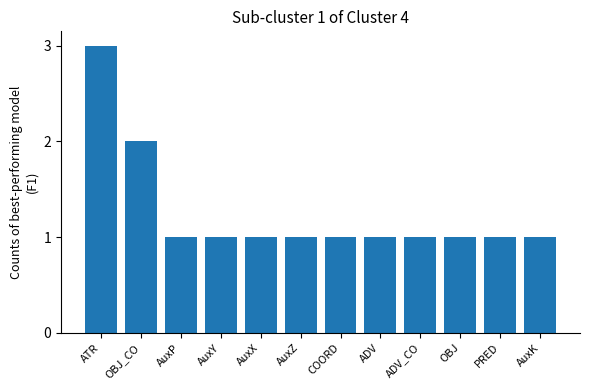

What is the greatest value displayed?

3